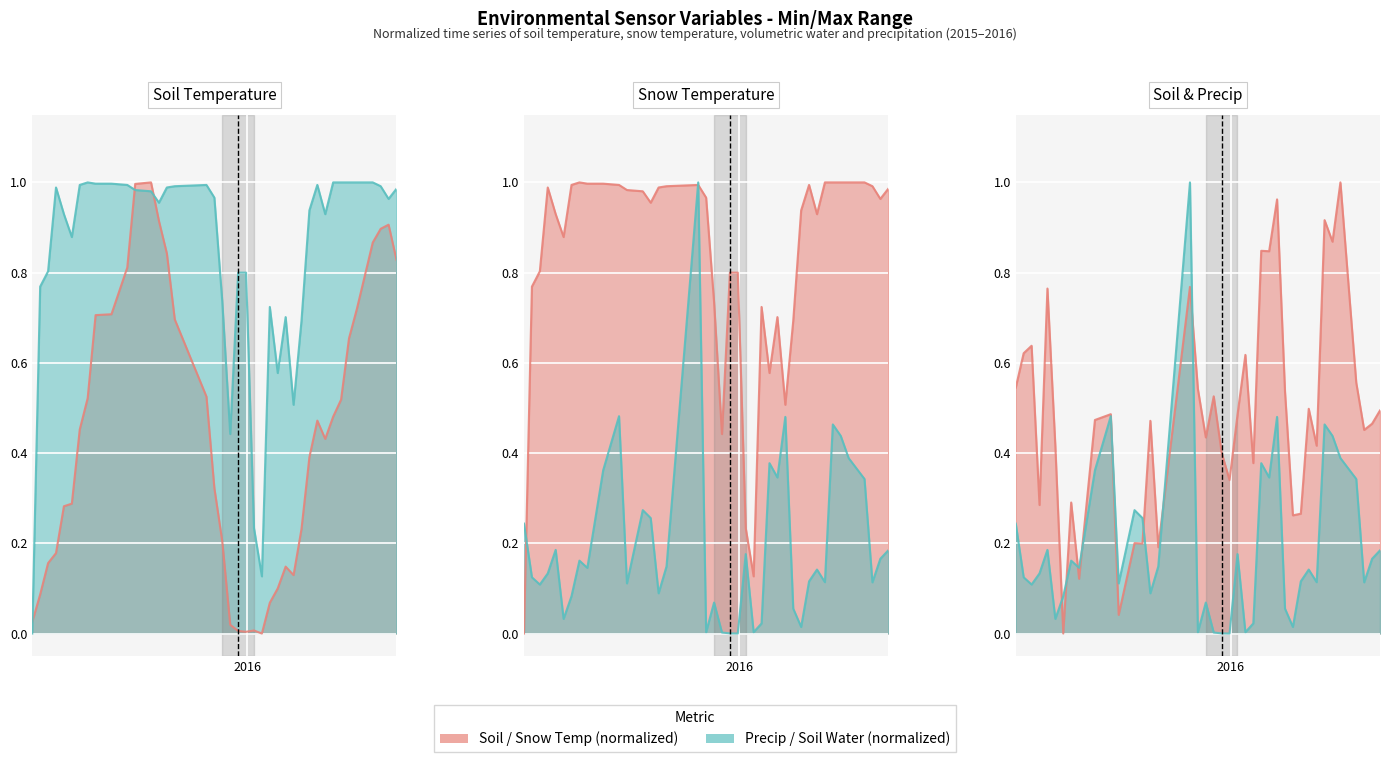

True or false: average_VolumetricSoilWaterLayer has a value of 0.1 at 2015/12/18.

False